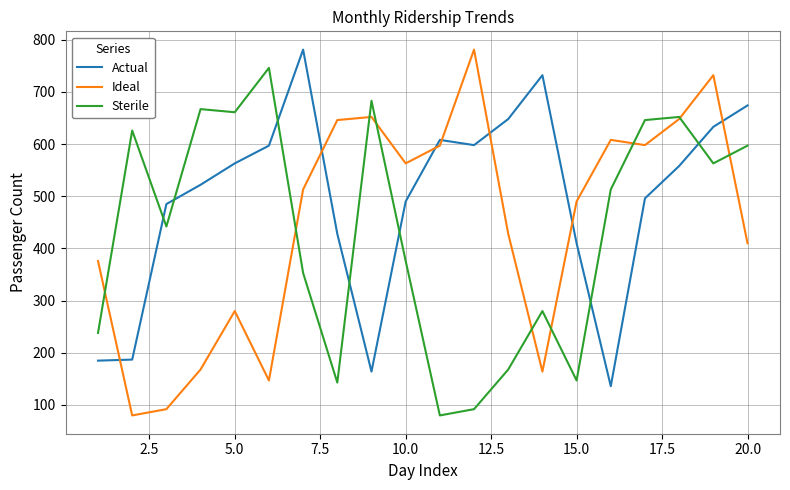

True or false: Actual and Sterile cross at least once.

True